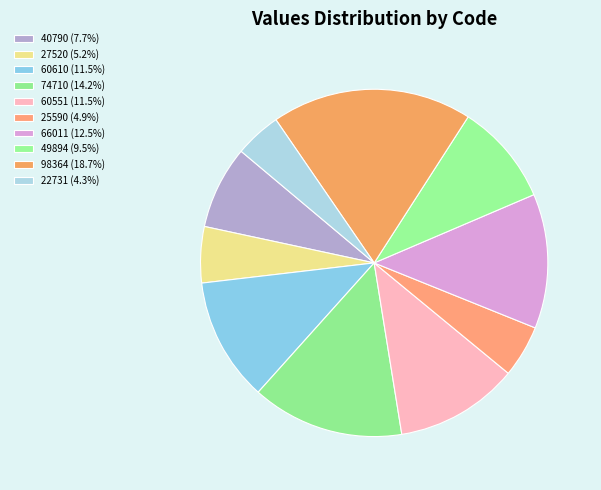

Does 98364 account for over 50% of the chart?

No